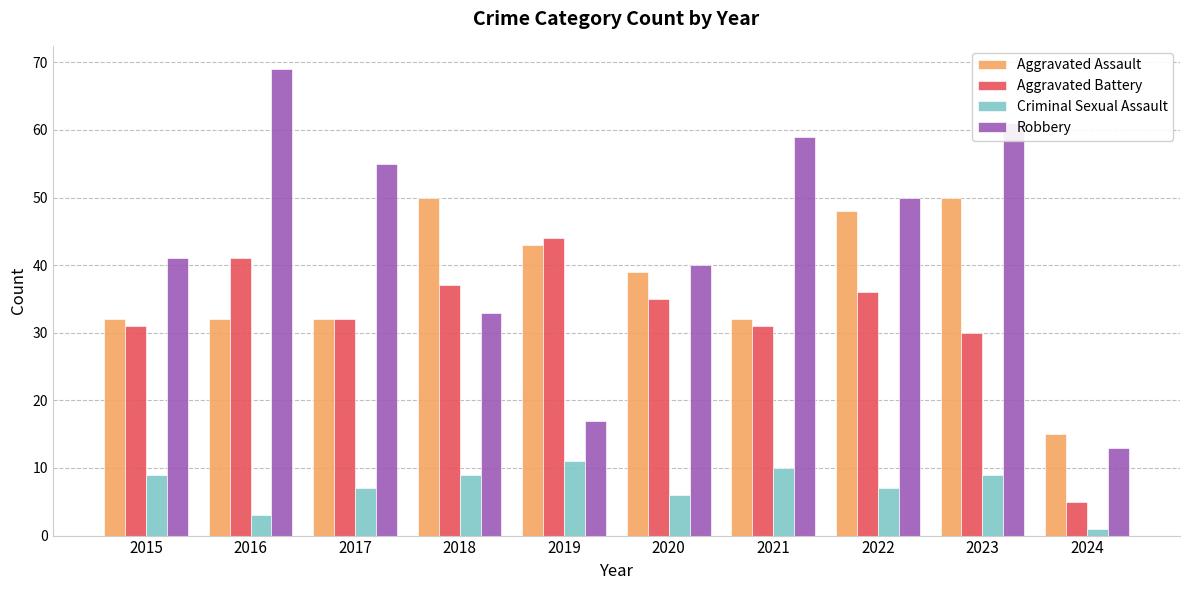

Rank the series by their maximum value, from lowest to highest.

Criminal Sexual Assault, Aggravated Battery, Aggravated Assault, Robbery